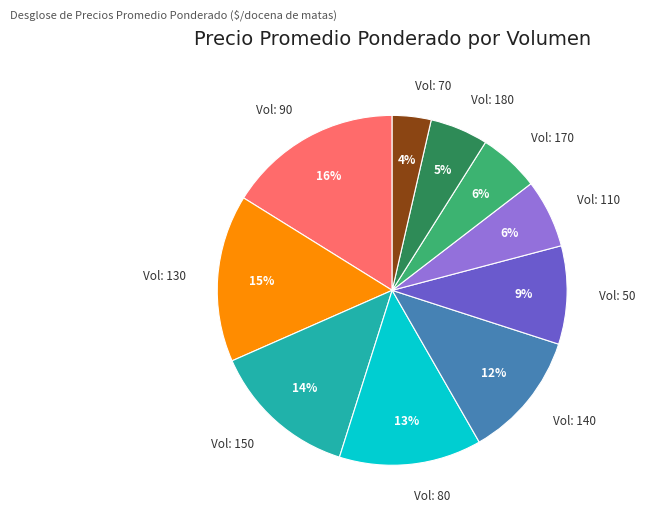

Between Vol: 90 and Vol: 110, which is larger?

Vol: 90